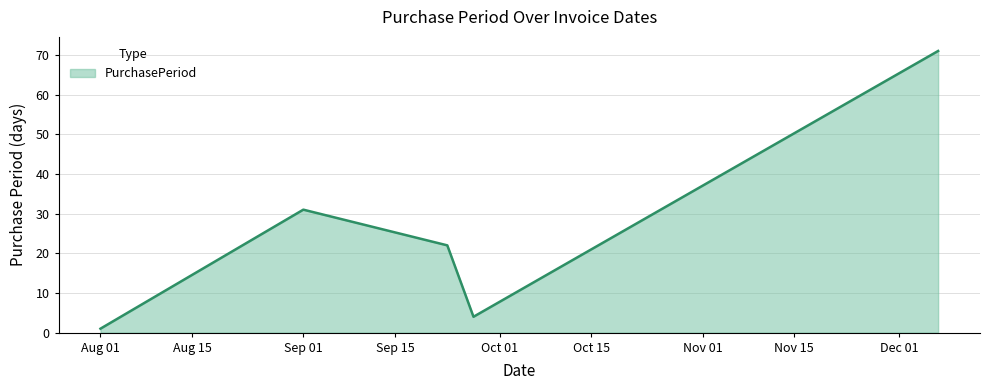

How many interior local valleys (lower than both neighbors) does the data have?

1